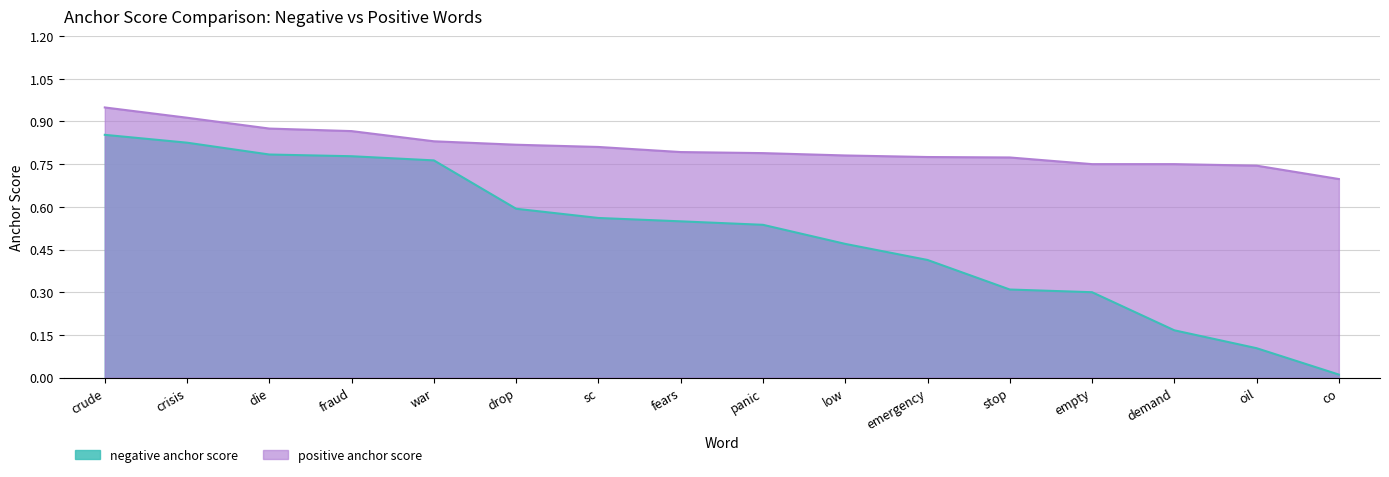

Between co and die, which is larger?

die